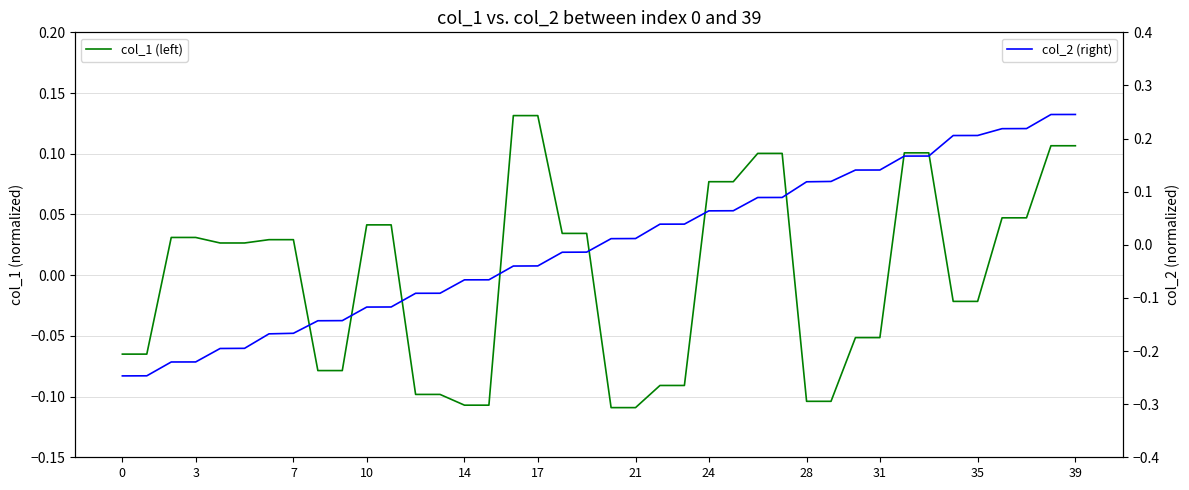

Rank the series by their maximum value, from lowest to highest.

col_1 (left), col_2 (right)